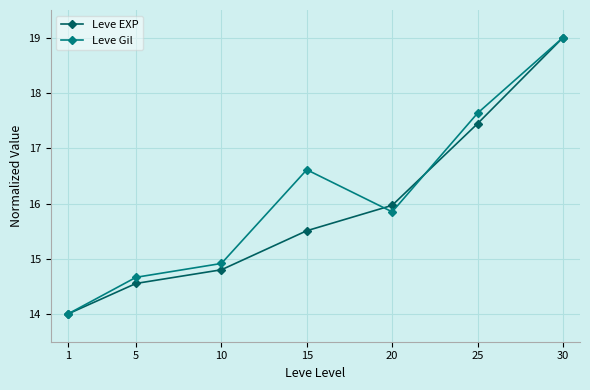

Is this an area chart (filled region under the line)?

No